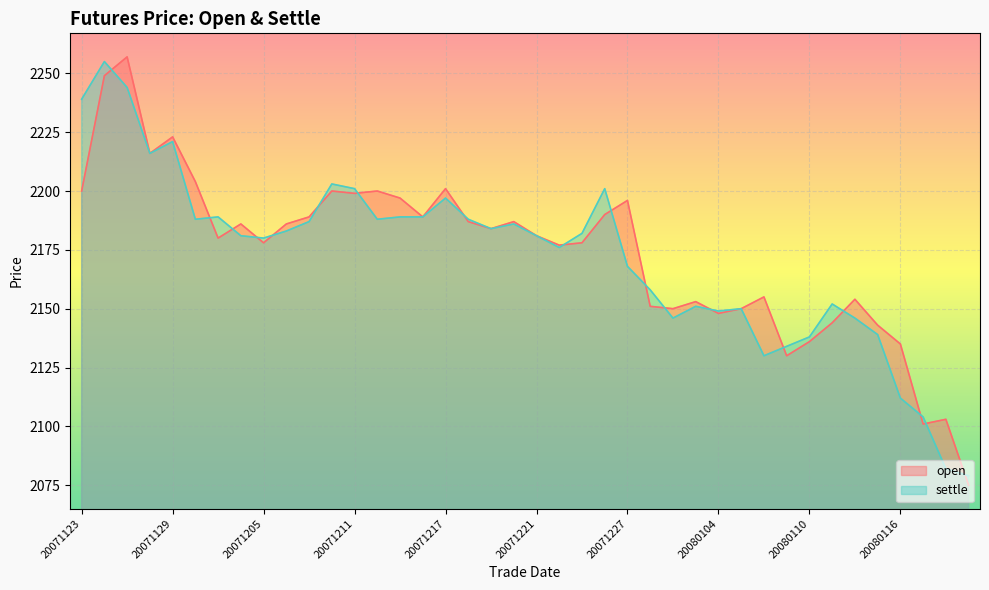

What is the difference between the second highest and second lowest values in the settle series?

162